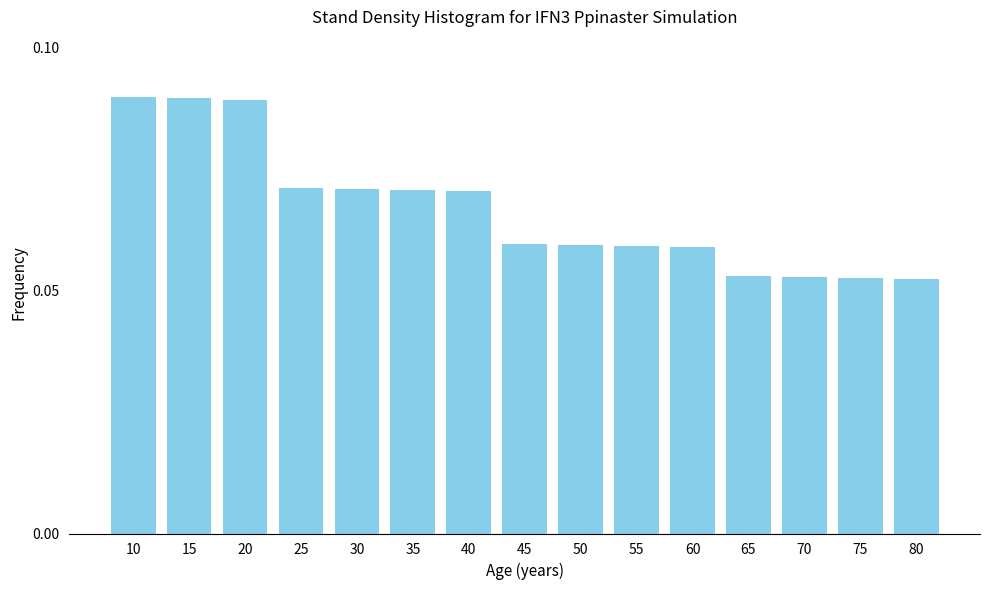

Count the values in the range 0 to 1.

15